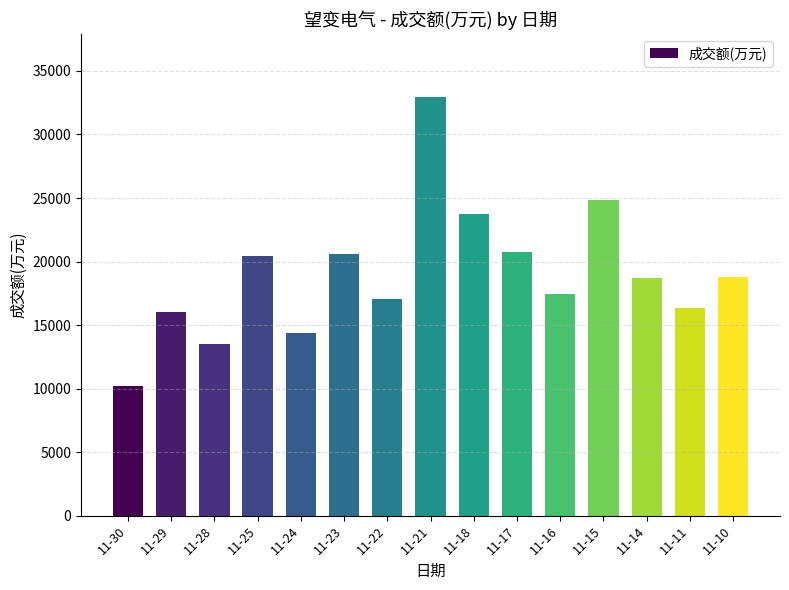

Between 11-11 and 11-18, which is larger?

11-18